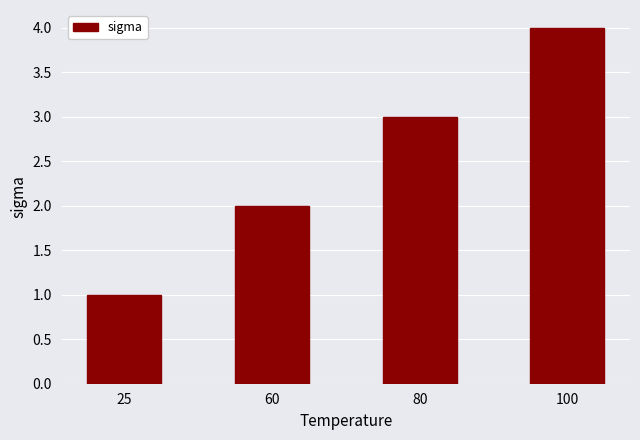

What is the change in value from 25 to 80?

+2